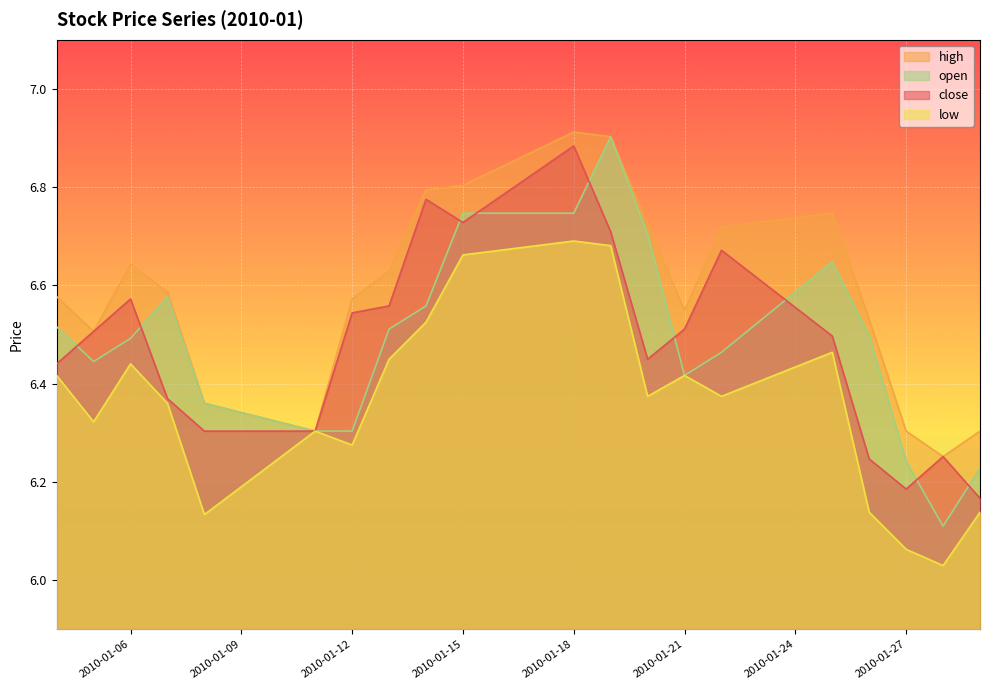

Reading right to left, list all the values displayed in this chart.

close: 2010-01-29=6.2	2010-01-28=6.3	2010-01-27=6.2	2010-01-26=6.2	2010-01-25=6.5	2010-01-22=6.7	2010-01-21=6.5	2010-01-20=6.4	2010-01-19=6.7	2010-01-18=6.9	2010-01-15=6.7	2010-01-14=6.8	2010-01-13=6.6	2010-01-12=6.5	2010-01-11=6.3	2010-01-08=6.3	2010-01-07=6.4	2010-01-06=6.6	2010-01-05=6.5	2010-01-04=6.4
high: 2010-01-29=6.3	2010-01-28=6.3	2010-01-27=6.3	2010-01-26=6.5	2010-01-25=6.7	2010-01-22=6.7	2010-01-21=6.5	2010-01-20=6.7	2010-01-19=6.9	2010-01-18=6.9	2010-01-15=6.8	2010-01-14=6.8	2010-01-13=6.6	2010-01-12=6.6	2010-01-11=6.3	2010-01-08=6.4	2010-01-07=6.6	2010-01-06=6.6	2010-01-05=6.5	2010-01-04=6.6
low: 2010-01-29=6.1	2010-01-28=6.0	2010-01-27=6.1	2010-01-26=6.1	2010-01-25=6.5	2010-01-22=6.4	2010-01-21=6.4	2010-01-20=6.4	2010-01-19=6.7	2010-01-18=6.7	2010-01-15=6.7	2010-01-14=6.5	2010-01-13=6.4	2010-01-12=6.3	2010-01-11=6.3	2010-01-08=6.1	2010-01-07=6.4	2010-01-06=6.4	2010-01-05=6.3	2010-01-04=6.4
open: 2010-01-29=6.2	2010-01-28=6.1	2010-01-27=6.2	2010-01-26=6.5	2010-01-25=6.6	2010-01-22=6.5	2010-01-21=6.4	2010-01-20=6.7	2010-01-19=6.9	2010-01-18=6.7	2010-01-15=6.7	2010-01-14=6.6	2010-01-13=6.5	2010-01-12=6.3	2010-01-11=6.3	2010-01-08=6.4	2010-01-07=6.6	2010-01-06=6.5	2010-01-05=6.4	2010-01-04=6.5